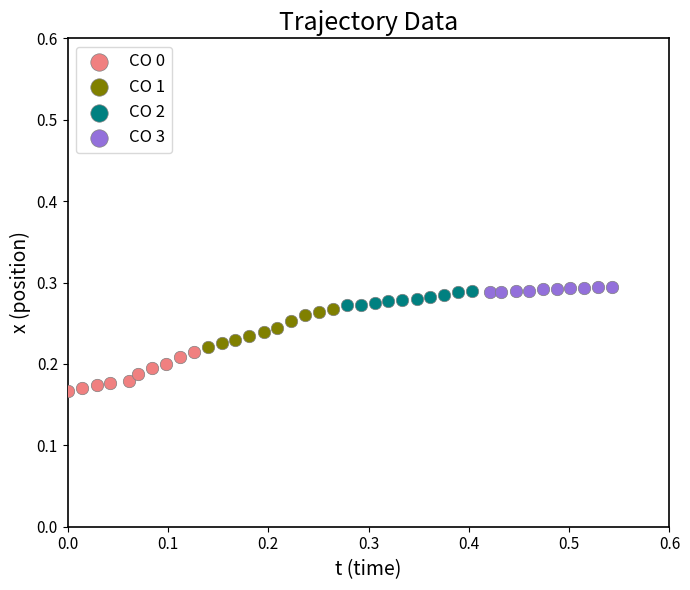

Which series contains the lowest Y value?

CO 0